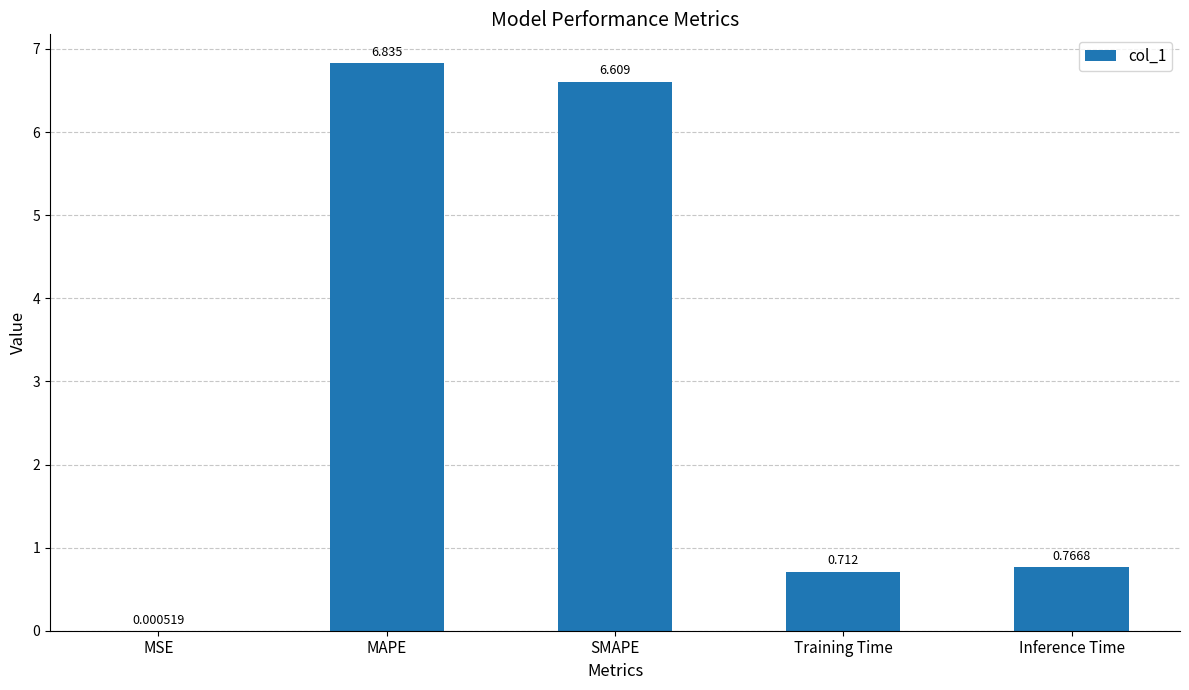

Which has a higher value, MAPE or SMAPE?

MAPE